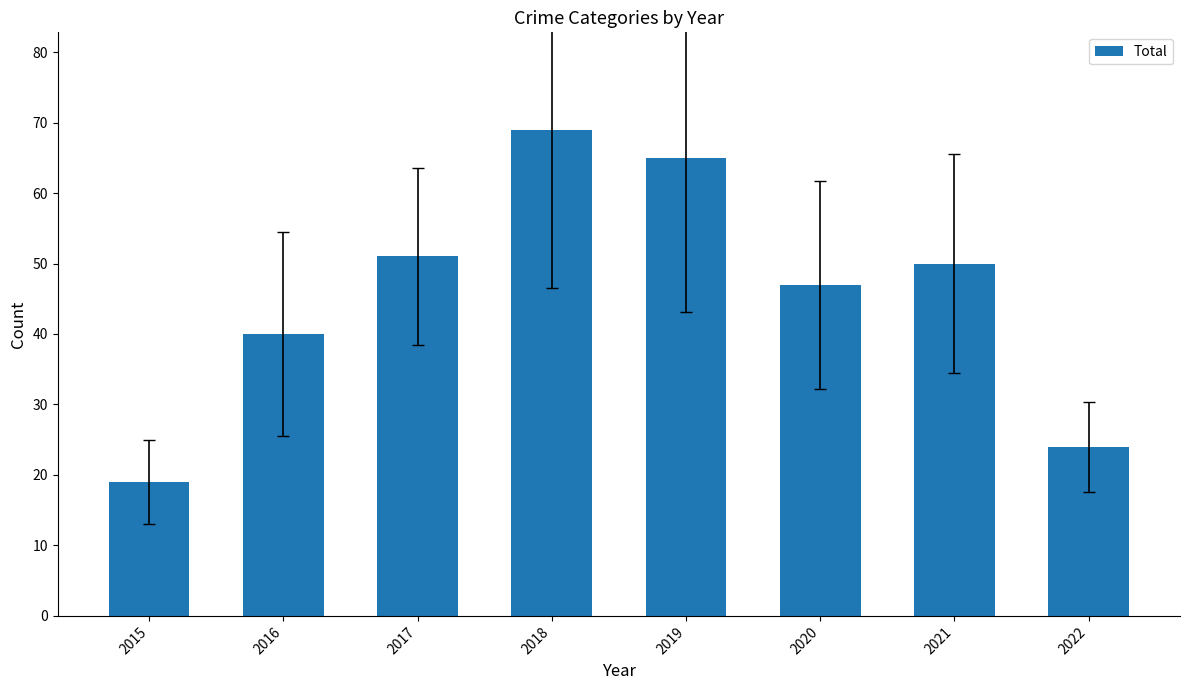

What is the change in value from 2016 to 2019?

+25